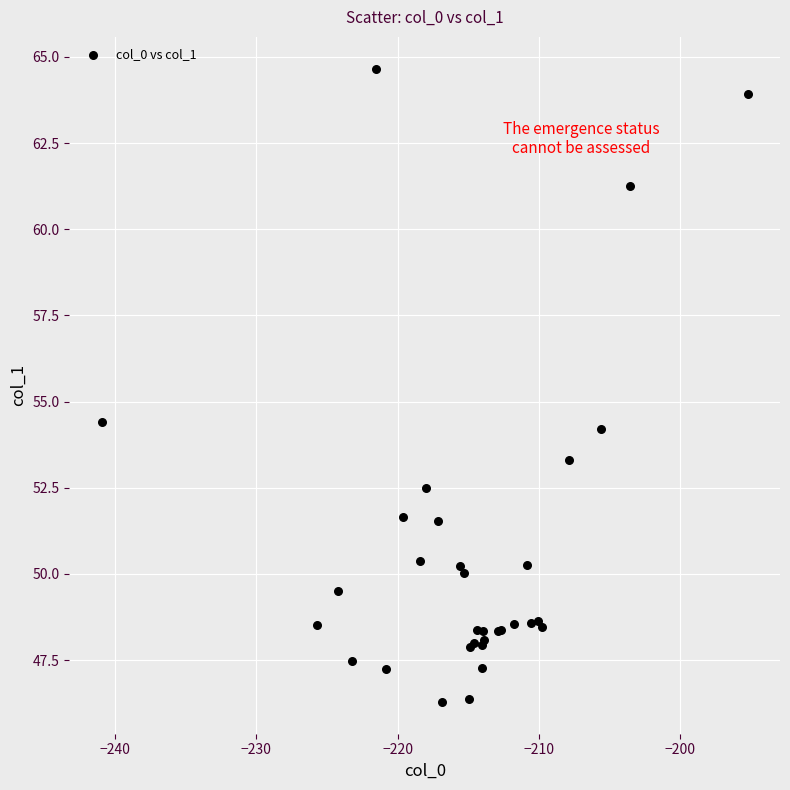

What Y value in the scatter plot is closest to 55?

54.4